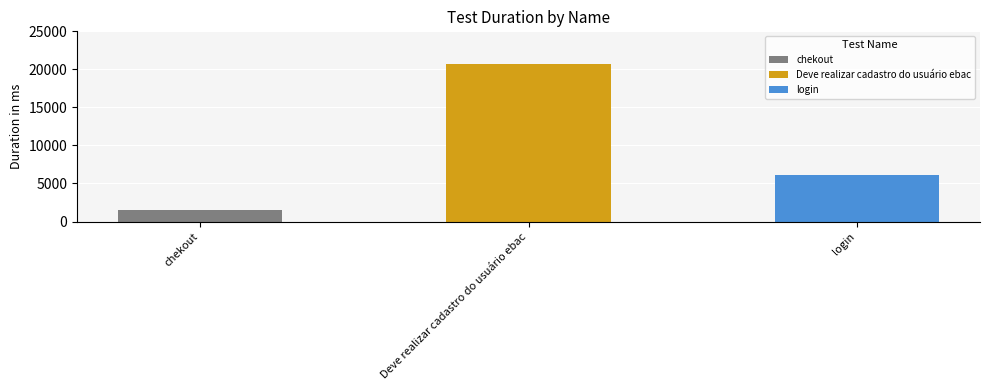

The value at chekout is 2682. True or false?

False